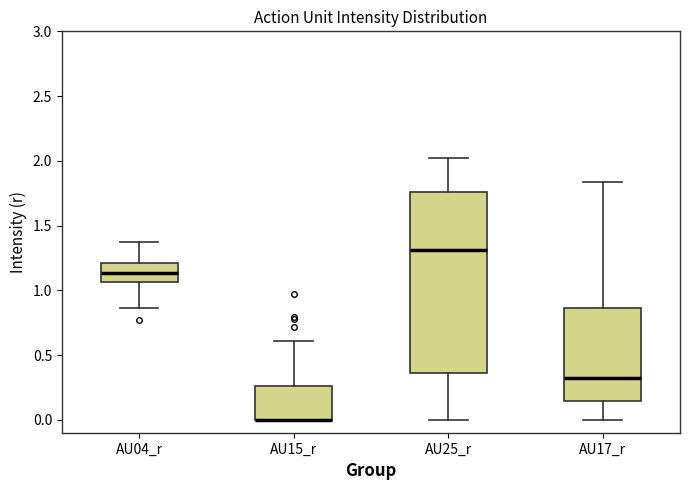

Reading left to right, transcribe this box plot: for each box, give where its median line is, the range the box spans, and where its two whiskers end, as read against the y-axis. The values are not printed on the chart, so give them approximately, as read against the axis.

AU04_r: median 1.15, box 1.05 to 1.20, whiskers 0.85 to 1.35
AU15_r: median 0.00 (drawn on the box's lower edge), box 0.00 to 0.25, whiskers 0.00 to 0.60
AU25_r: median 1.30, box 0.35 to 1.75, whiskers 0.00 to 2.00
AU17_r: median 0.35, box 0.15 to 0.85, whiskers 0.00 to 1.85